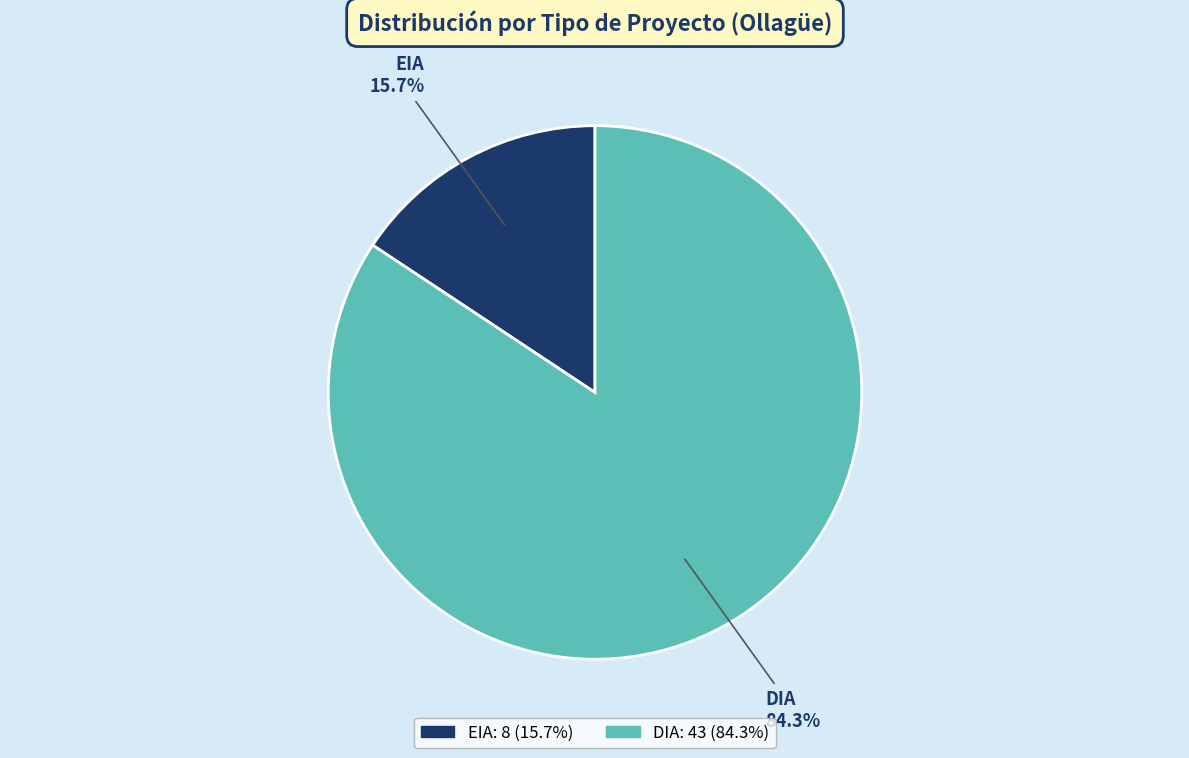

Count the number of slices in the pie.

2